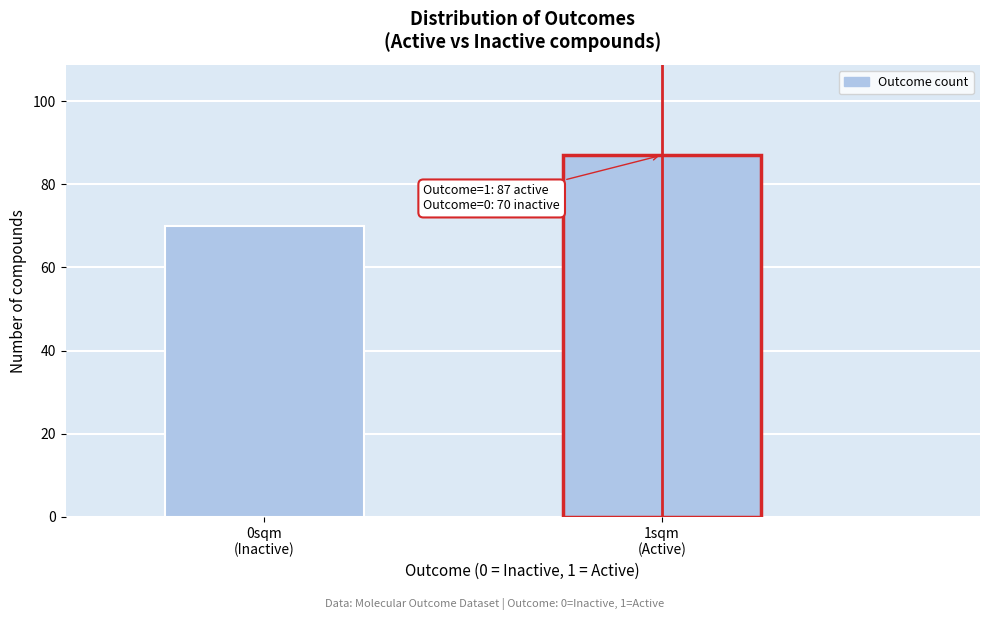

Reading right to left, transcribe all the data shown in this chart.

87	70